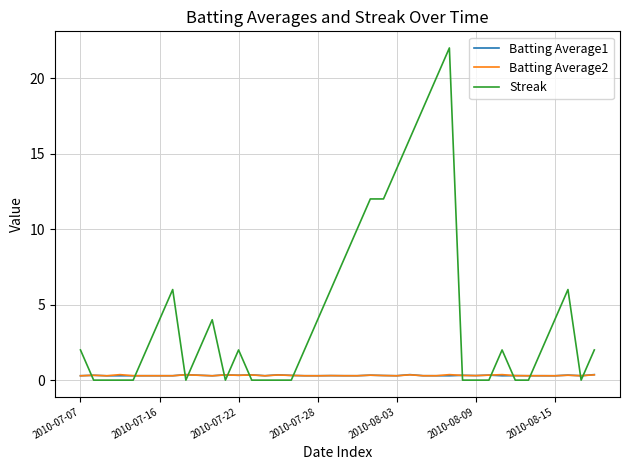

Which series has the largest total across all categories?

Streak